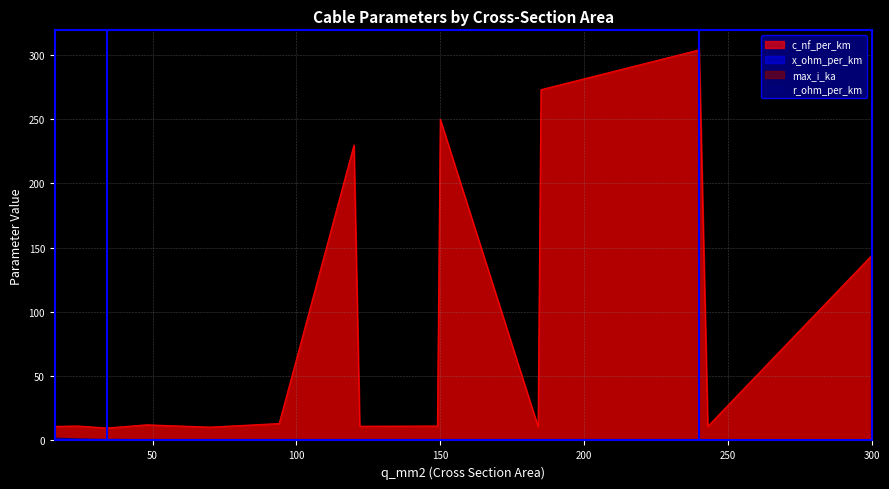

True or false: x_ohm_per_km and c_nf_per_km intersect in this chart.

False